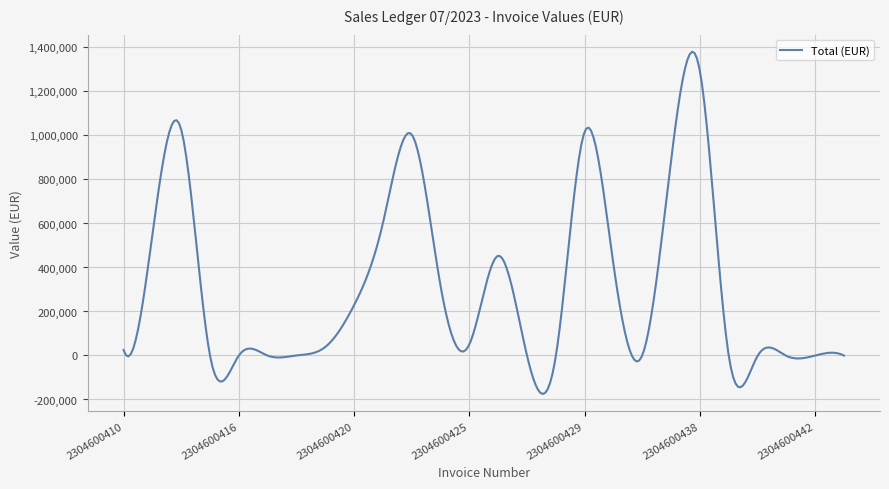

What is the minimum value shown in the chart?

-174820.4